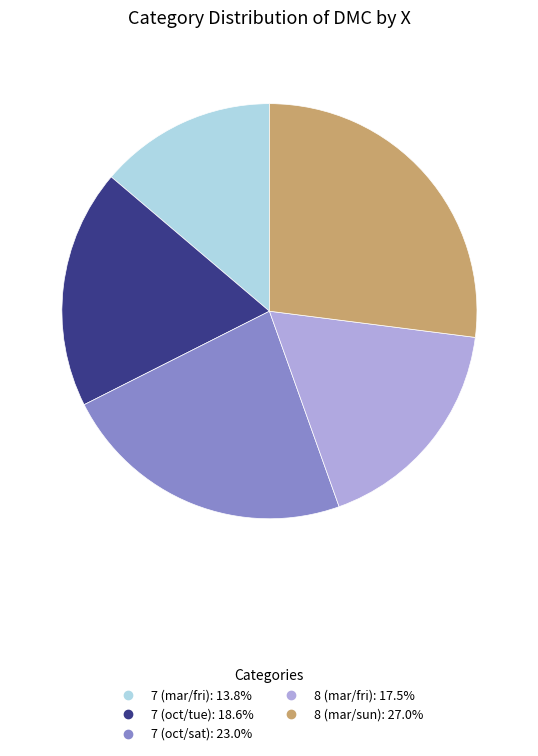

Rank the categories by value from lowest to highest.

7 (mar/fri), 8 (mar/fri), 7 (oct/tue), 7 (oct/sat), 8 (mar/sun)